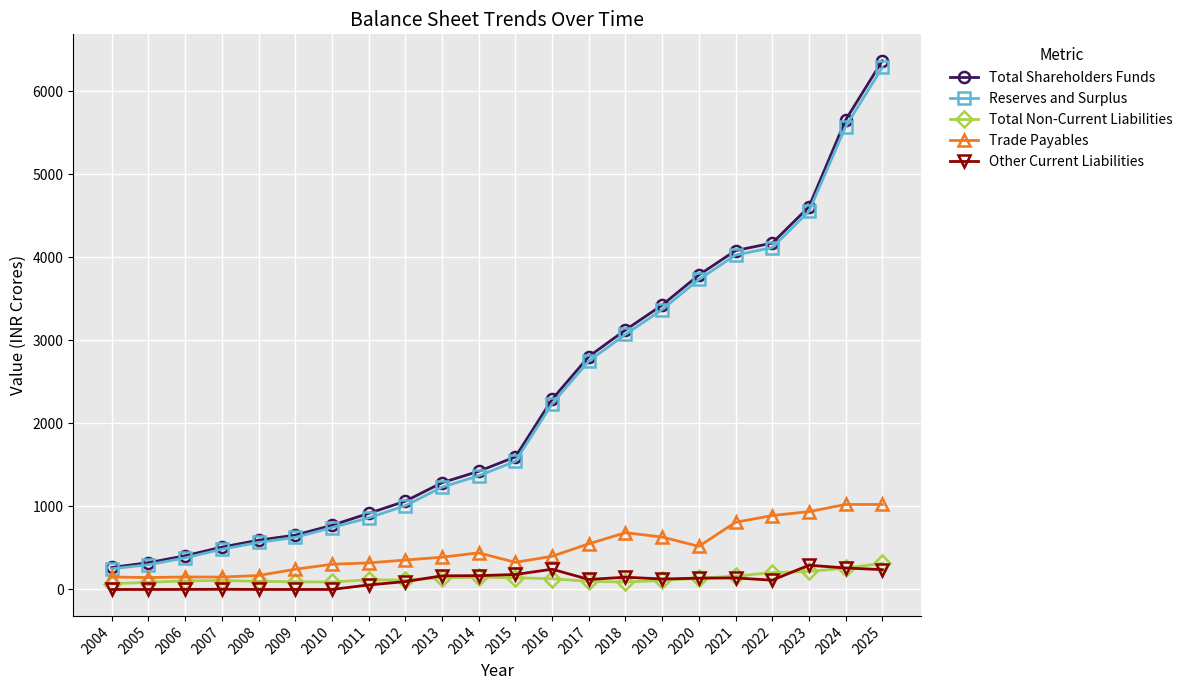

How many lines are shown in the chart?

5